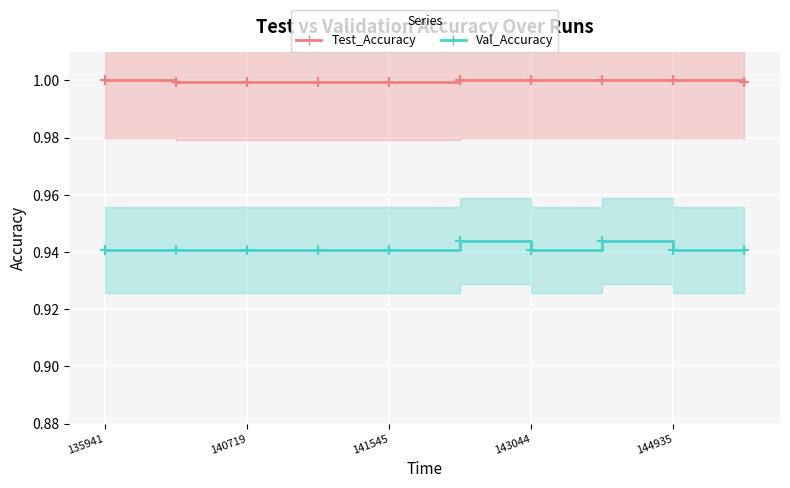

What is the sum of the Test_Accuracy values at 135941 and 143044?

2.0